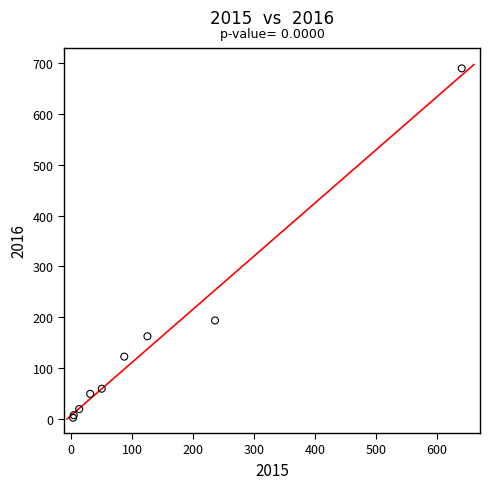

What Y value in the scatter plot is closest to 346?

194